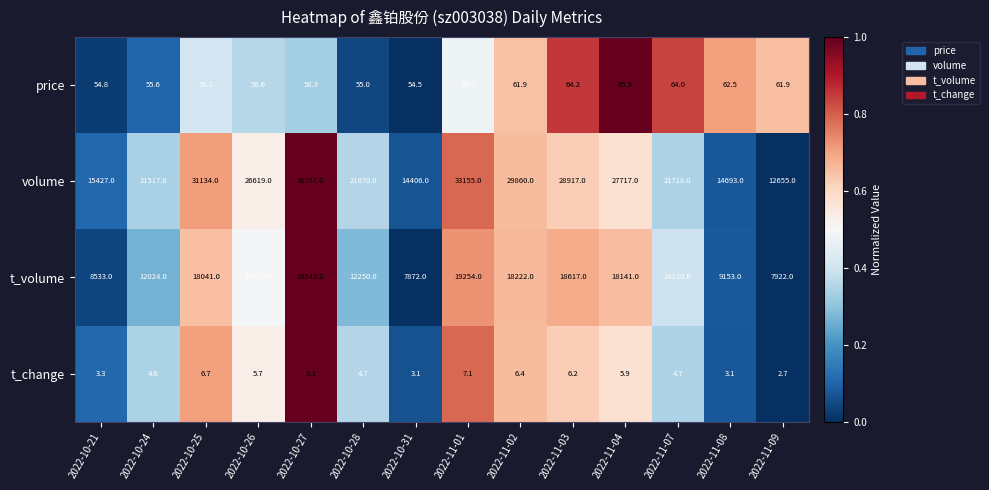

Which series has the largest range (max minus min)?

volume